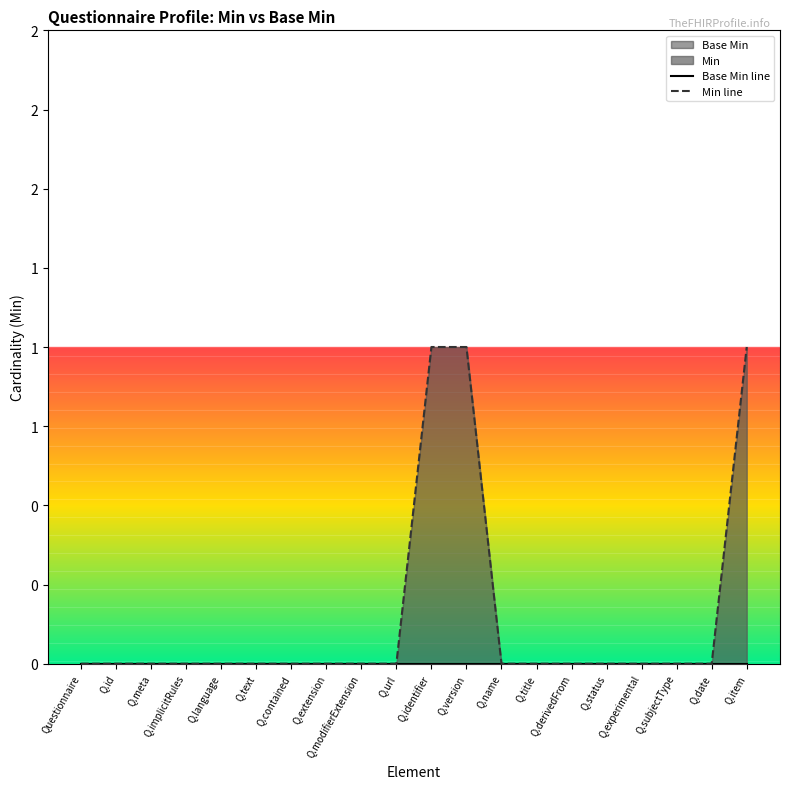

Is it true that Min line equals 0 at Q.subjectType?

True